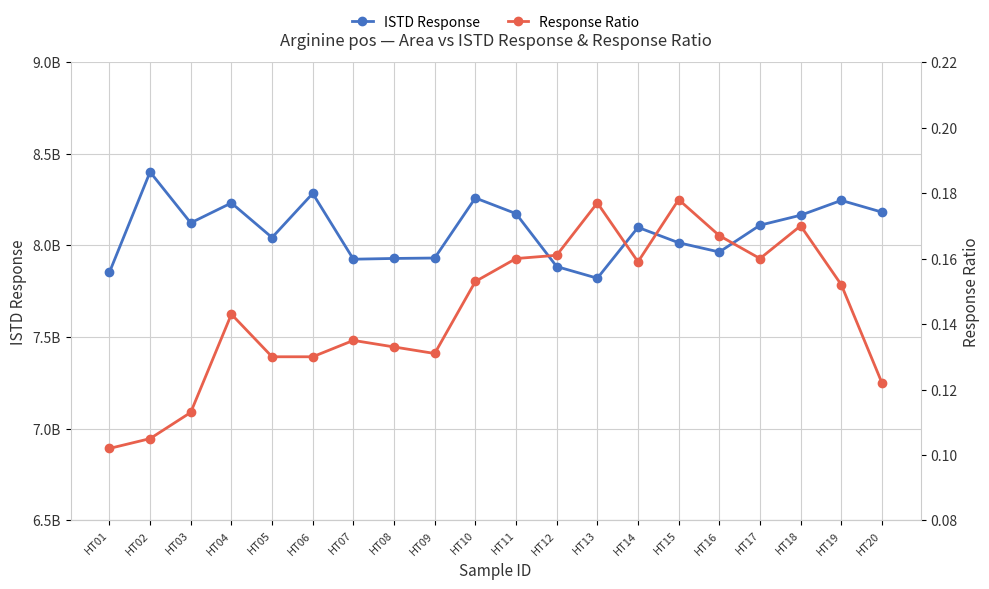

Which series has the largest range (max minus min)?

ISTD Response